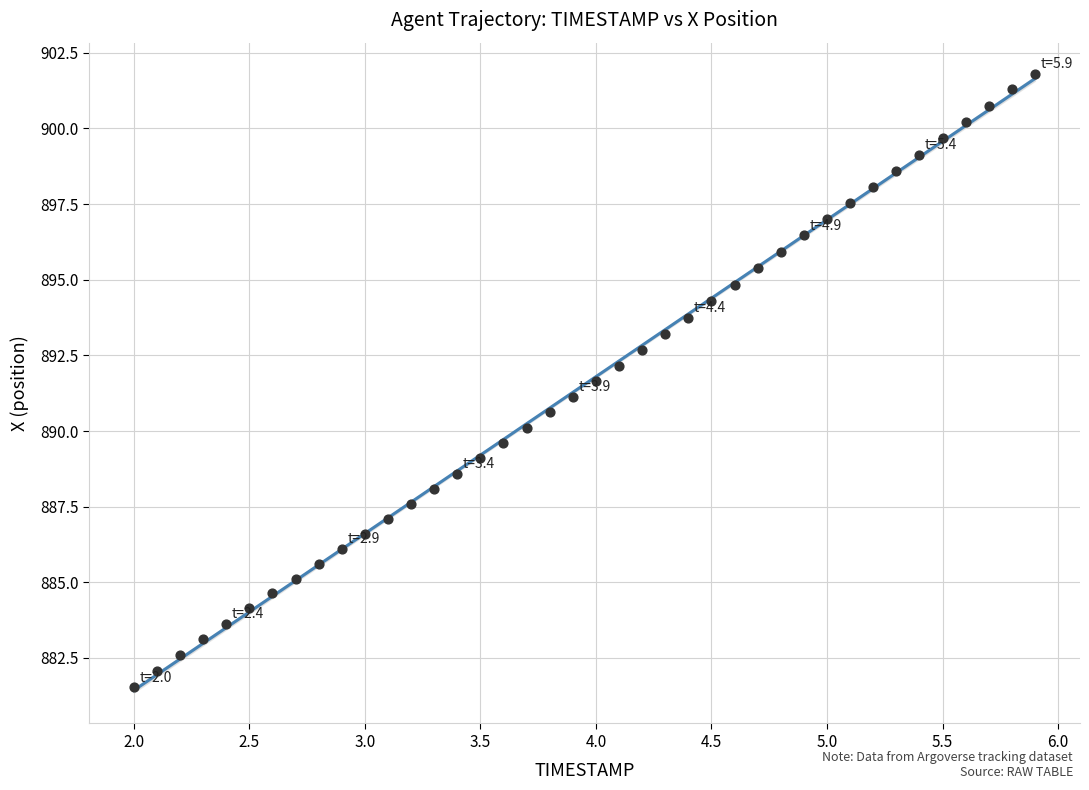

What is the range of X values (max minus min)?

3.9